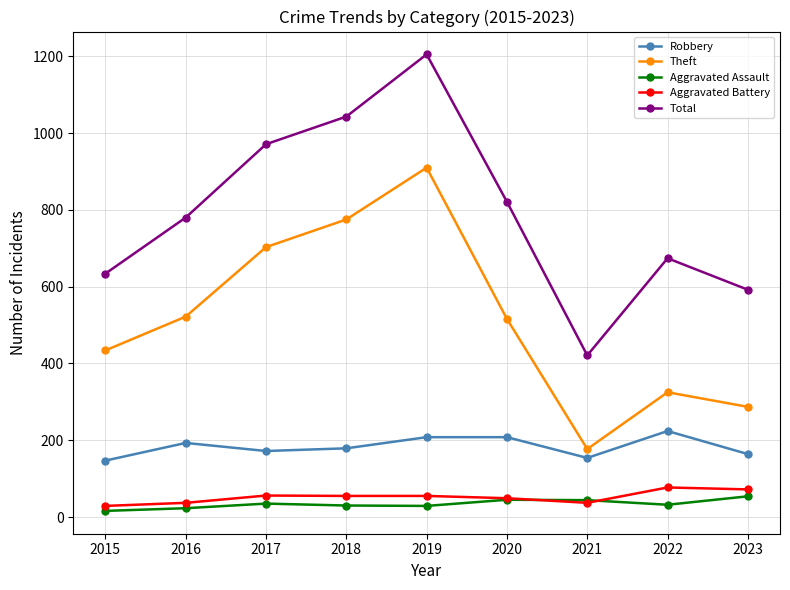

True or false: Theft has more than 0 points higher than both neighbors.

True